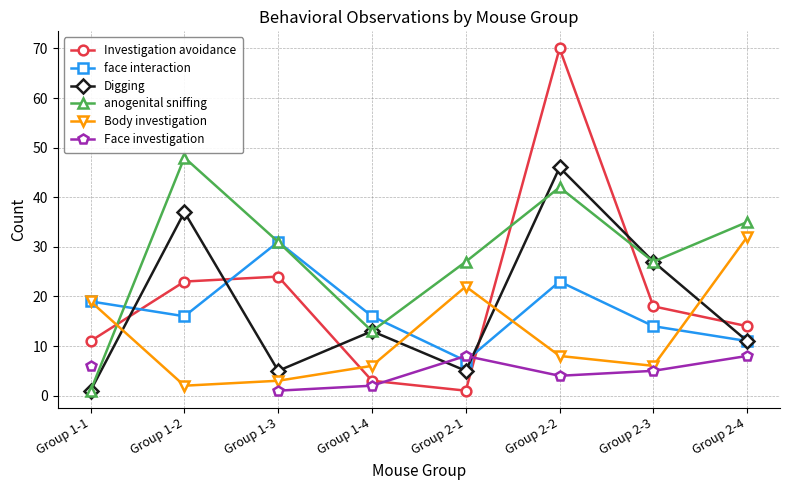

Between which two adjacent categories do Face investigation and face interaction first intersect?

Group 1-4 and Group 2-1